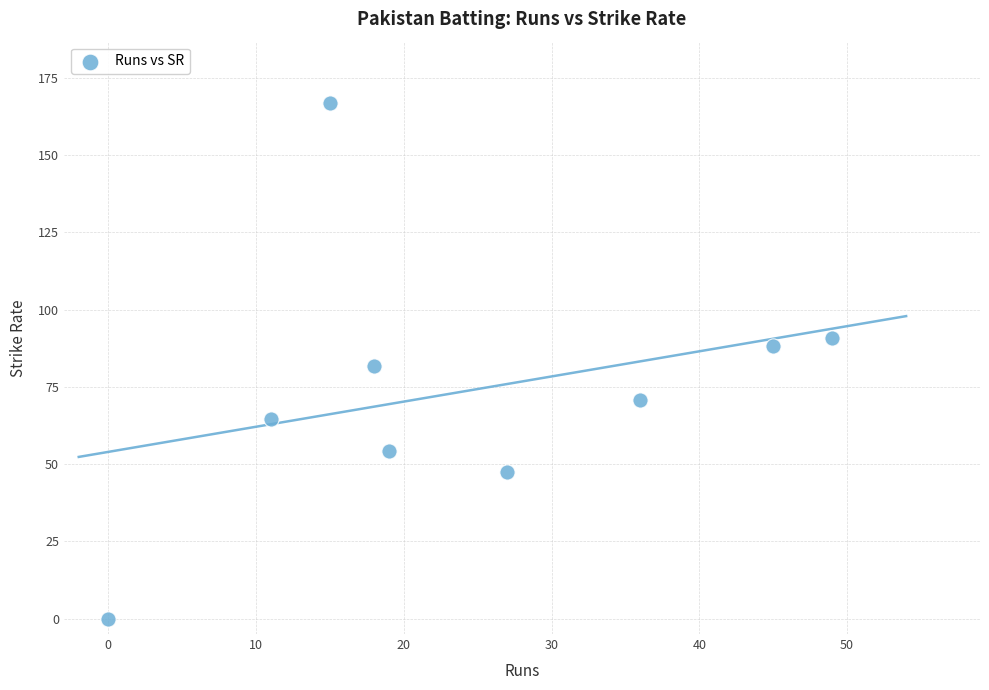

What is the range of X values (max minus min)?

49.0